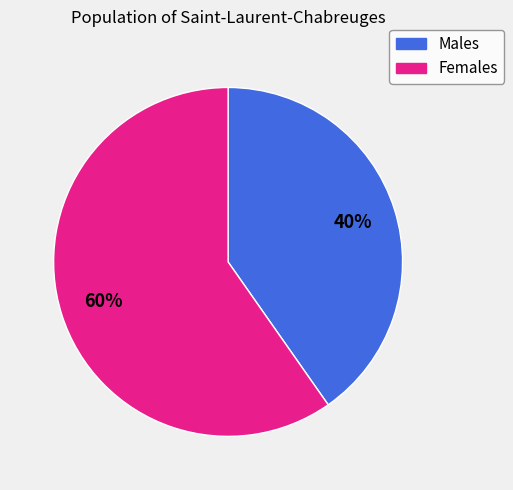

Which has a higher value, Males or Females?

Females